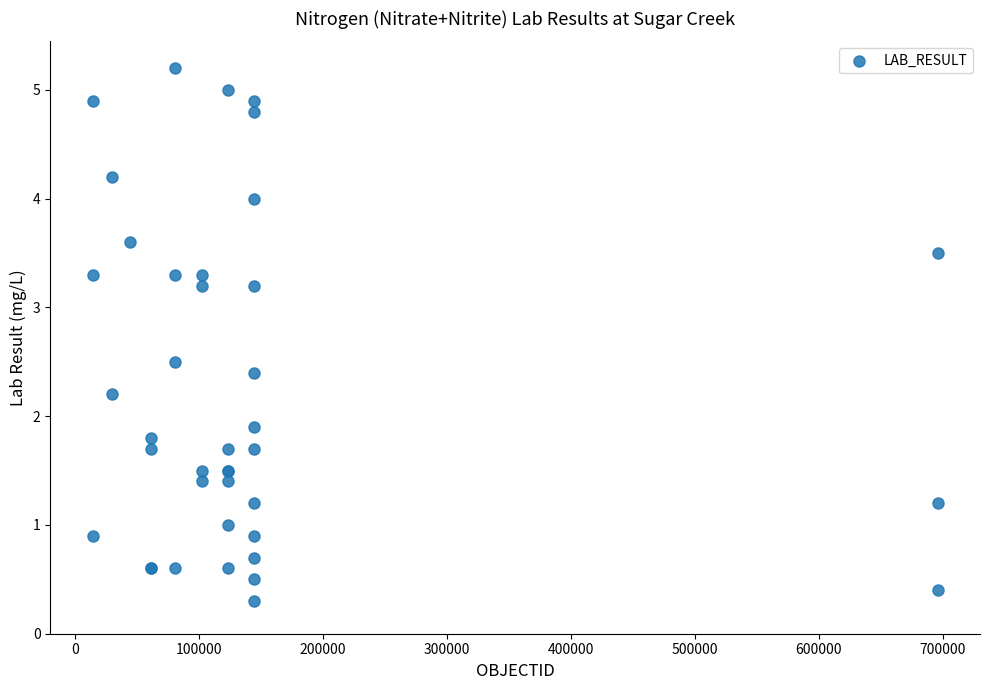

What Y value in the scatter plot is closest to 2?

1.9